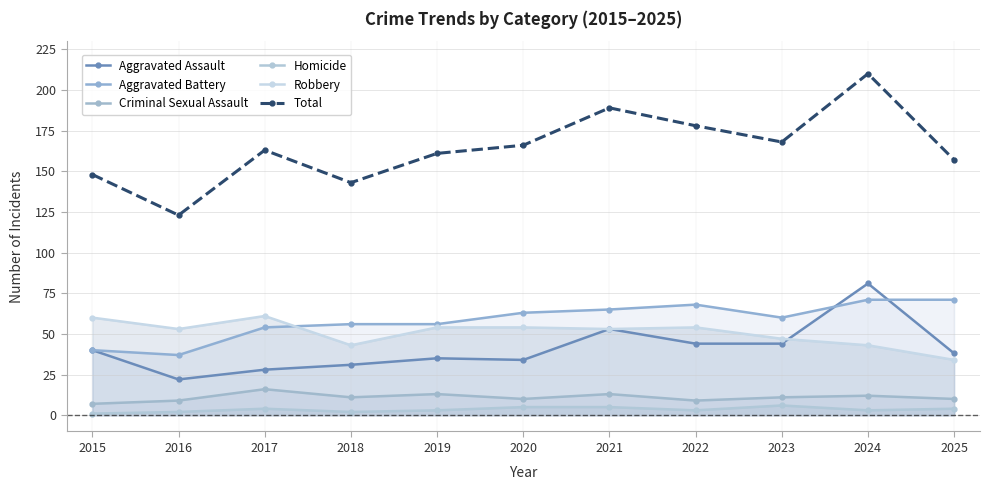

The value of Homicide at 2018 is 2. True or false?

True